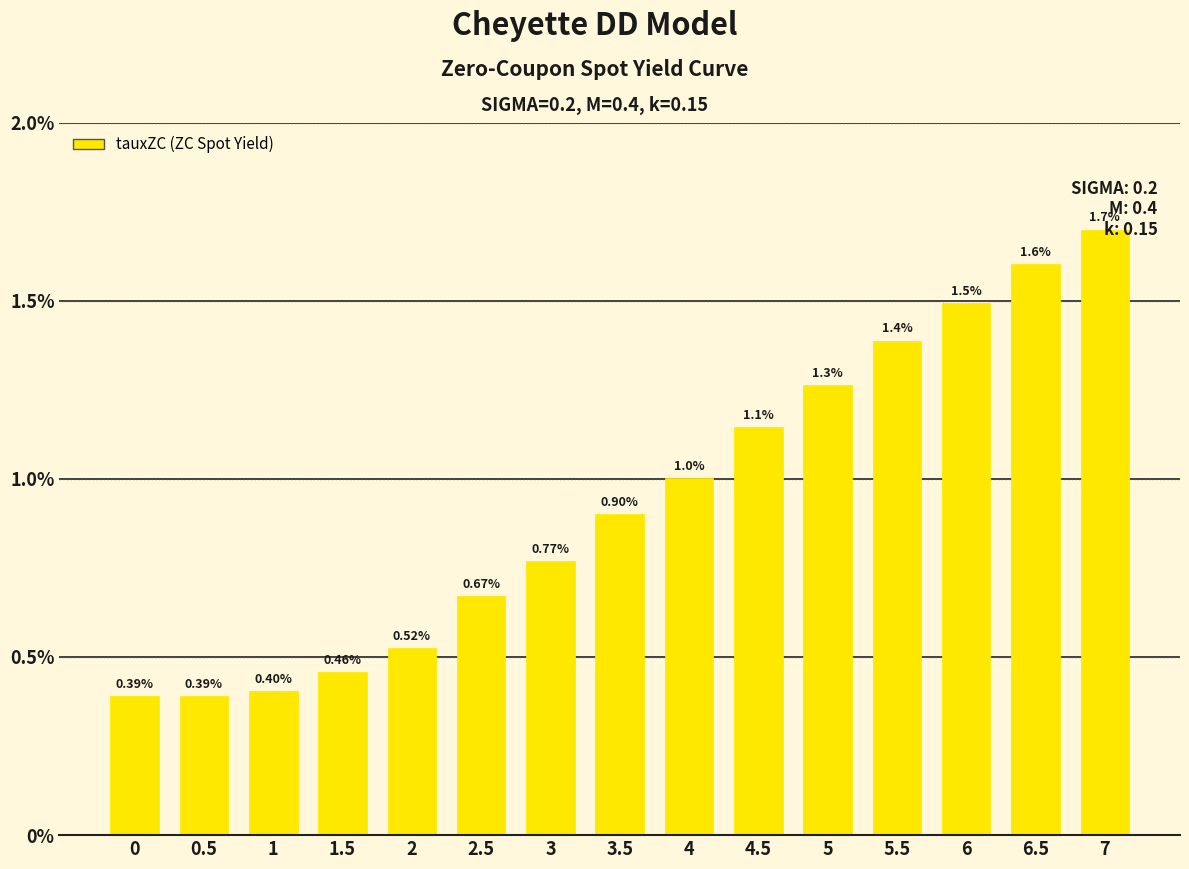

Are the bars horizontal?

No